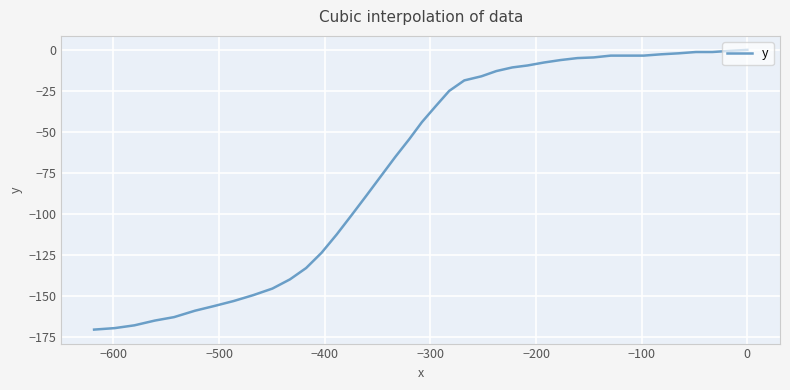

What is the difference between the maximum and minimum values?

170.4